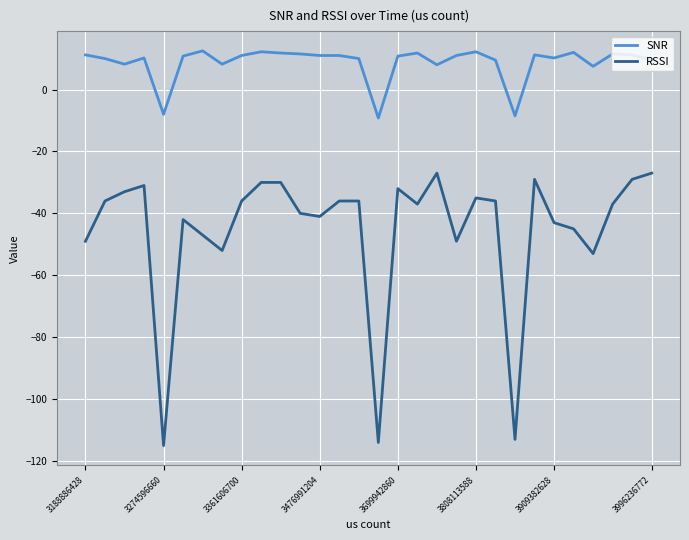

Which series has the largest total across all categories?

SNR